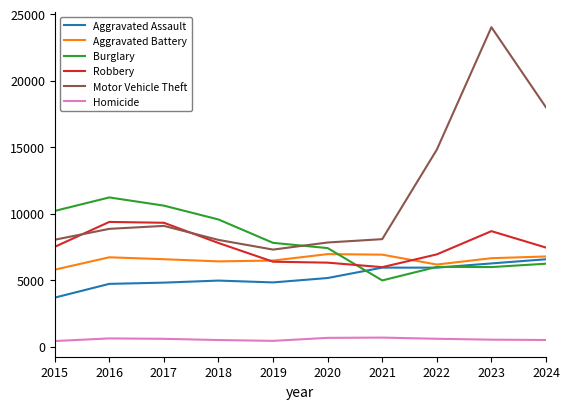

At 2017, list the series in order from smallest to largest.

Homicide, Aggravated Assault, Aggravated Battery, Motor Vehicle Theft, Robbery, Burglary